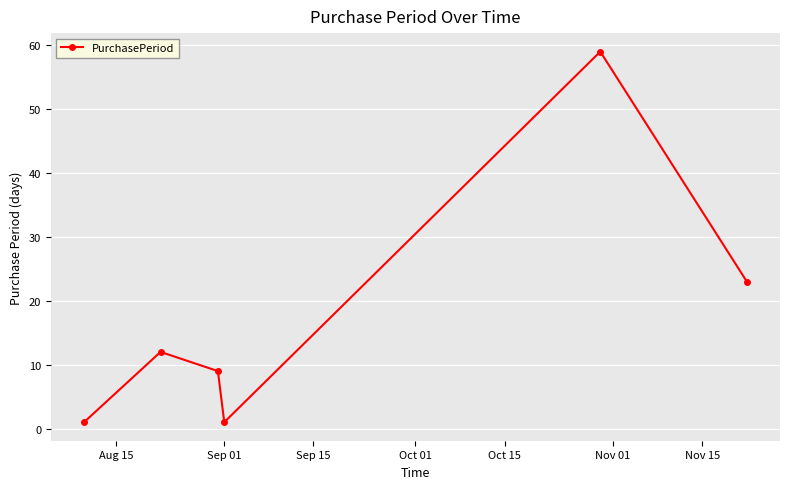

What is the average value?

18